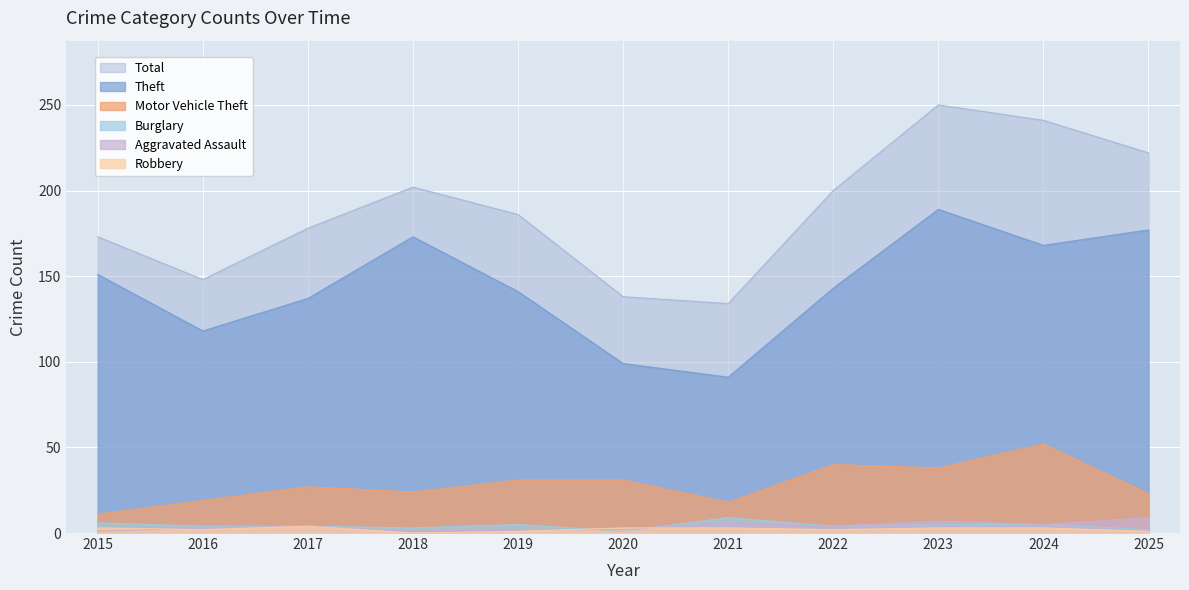

The value of Total at 2019 is 323. True or false?

False